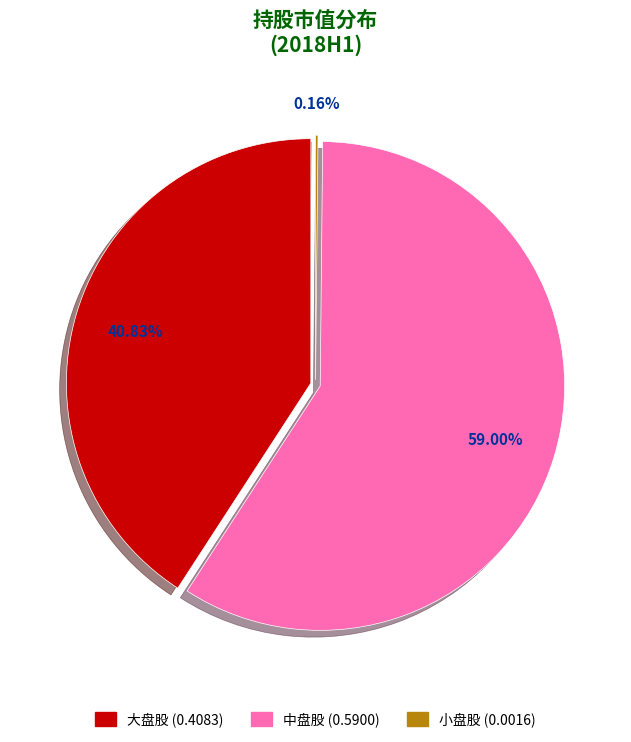

Which category has the biggest portion of the pie?

中盘股